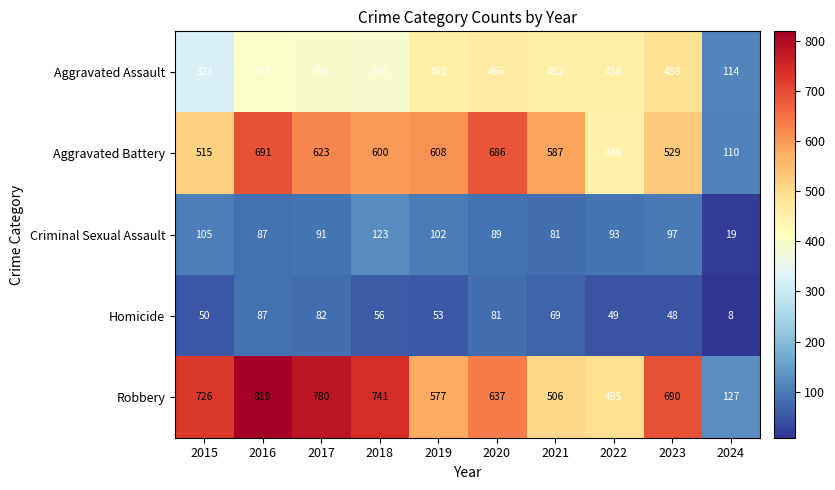

What is the approximate value of Robbery at 2018, to the nearest 50?

750